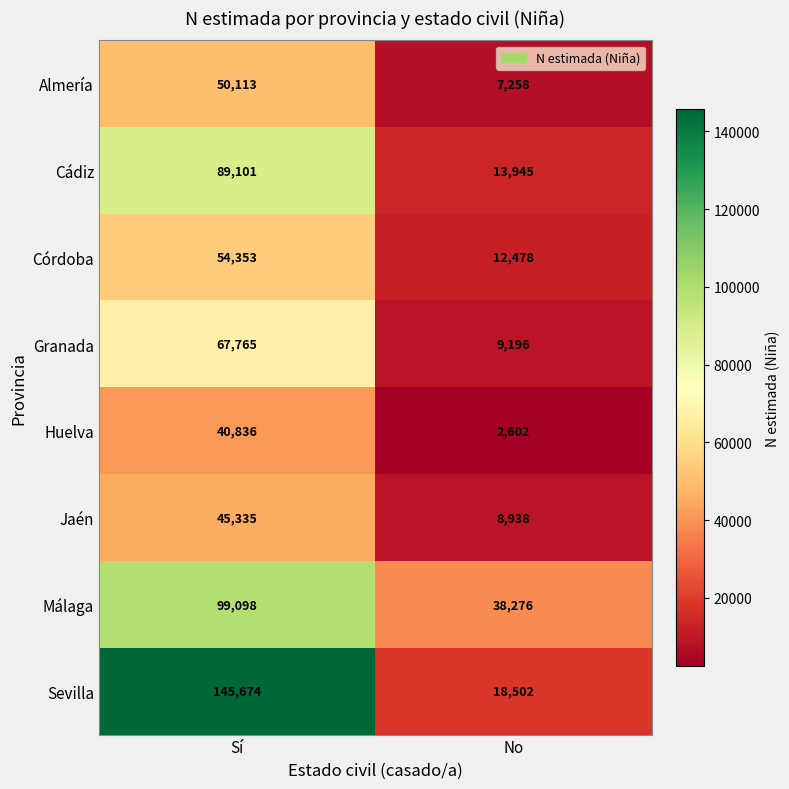

The value of Sevilla at No is 18502. True or false?

True